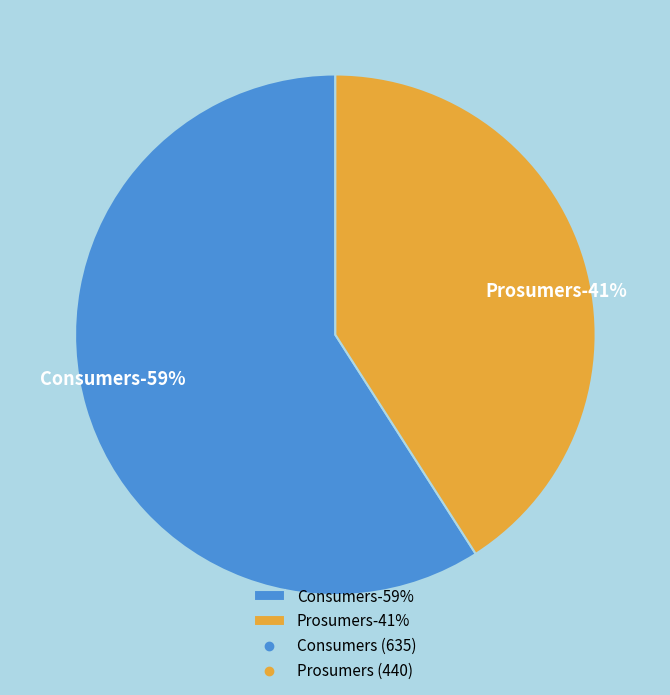

What is the smallest slice in the pie chart?

Prosumers